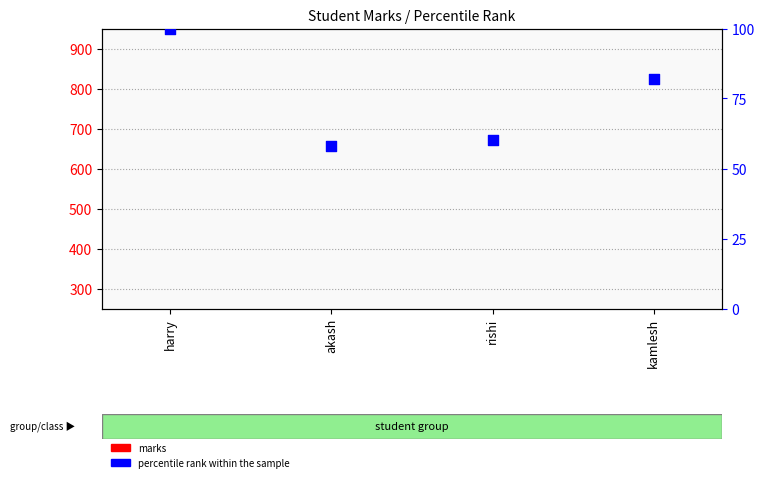

Which series has the widest spread of Y values?

percentile rank within the sample